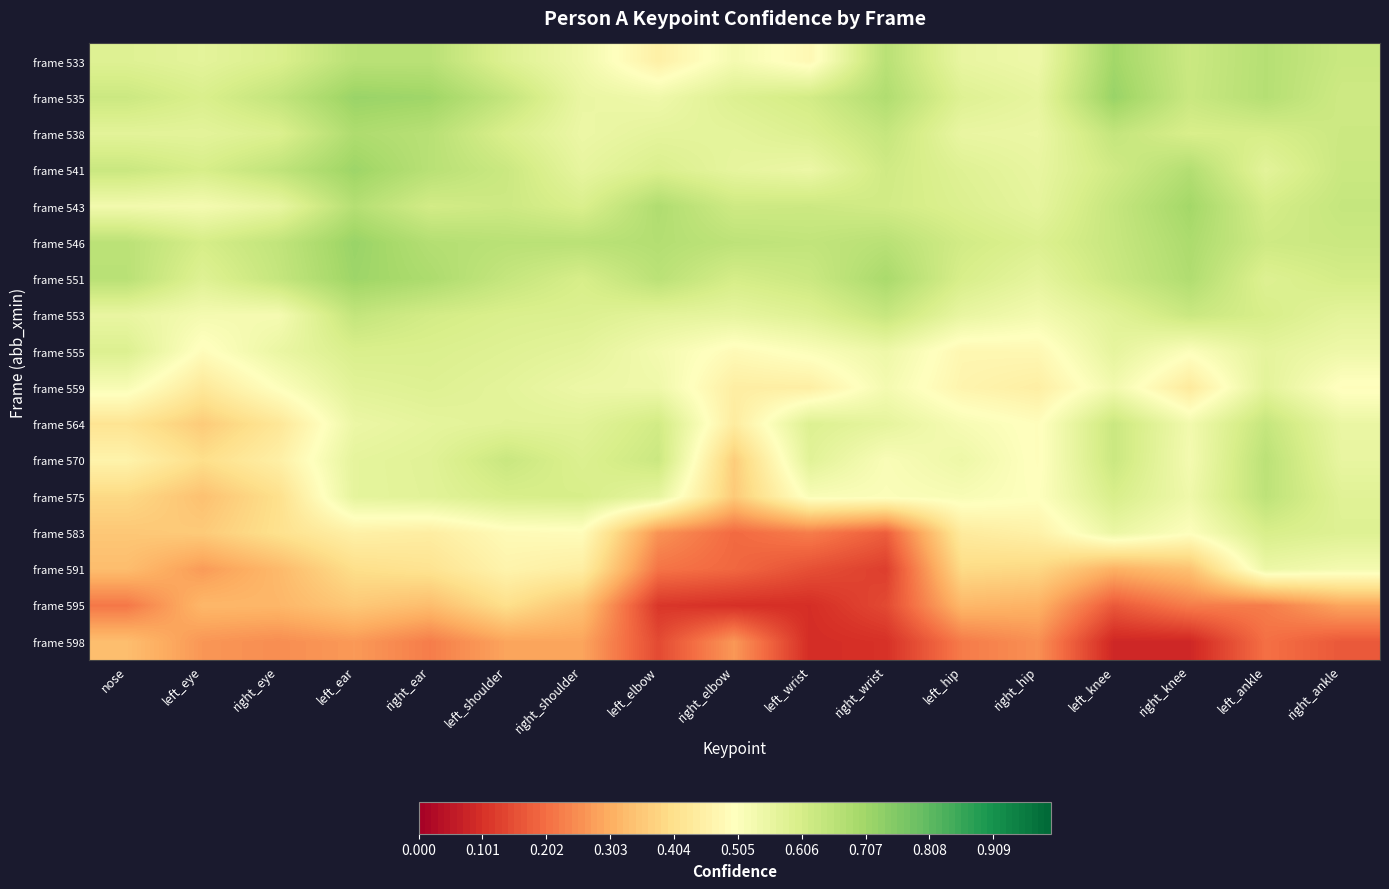

How many categories are shown in the chart?

17